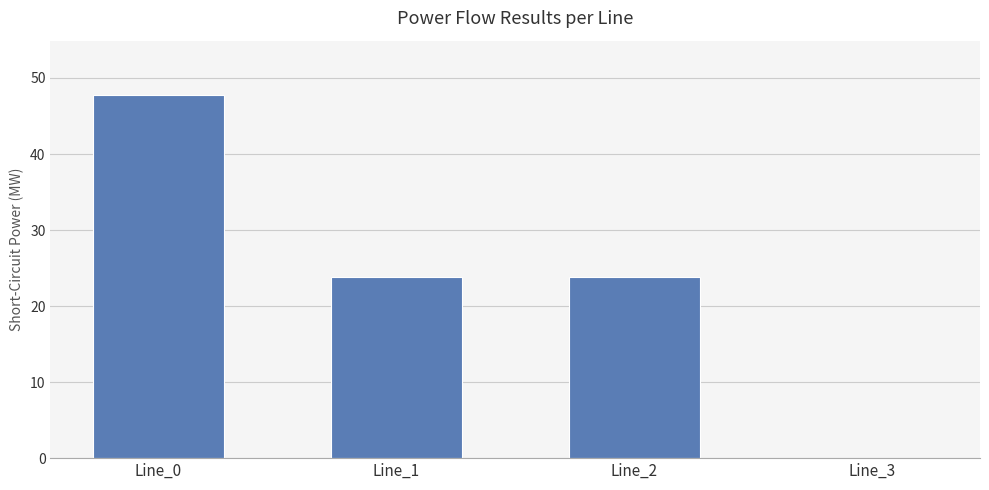

What is the sum of all values?

95.5